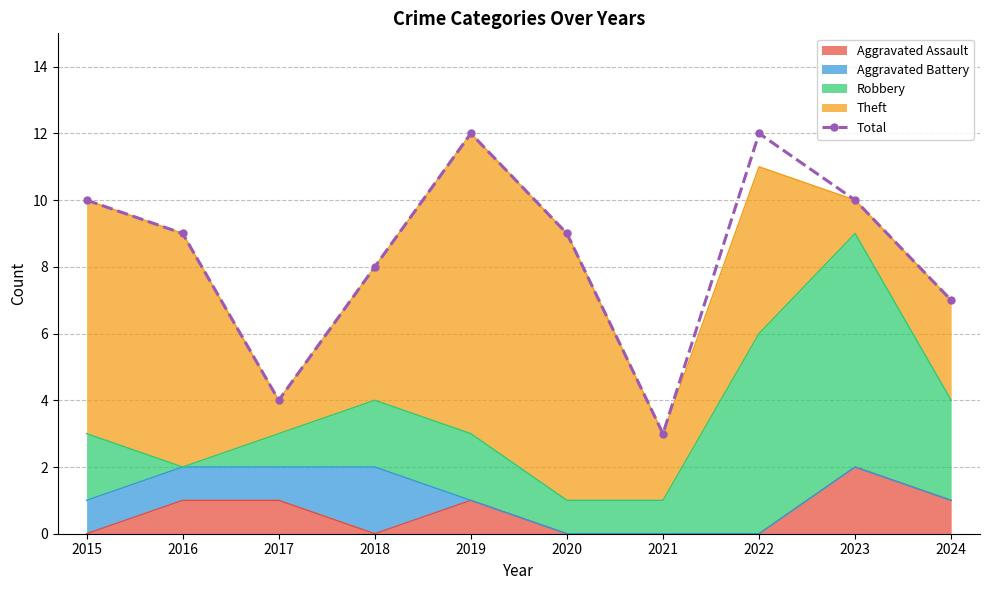

The value at 2022 is 12. True or false?

True